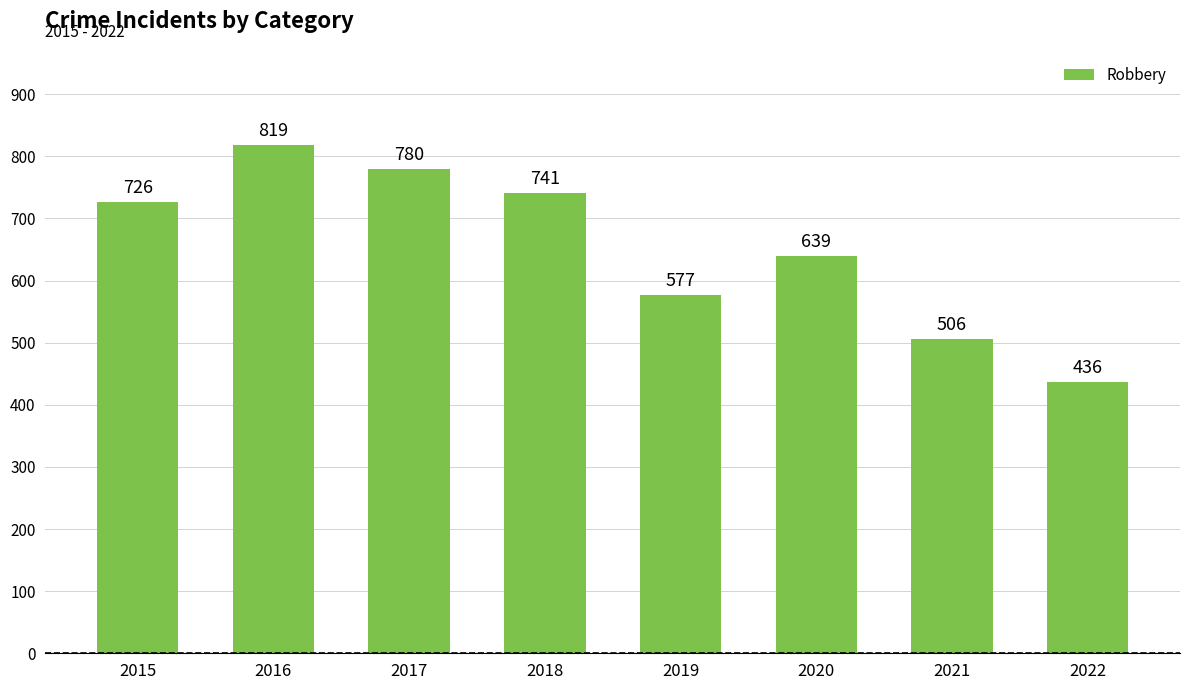

The chart shows a value of 1329 at 2016. True or false?

False